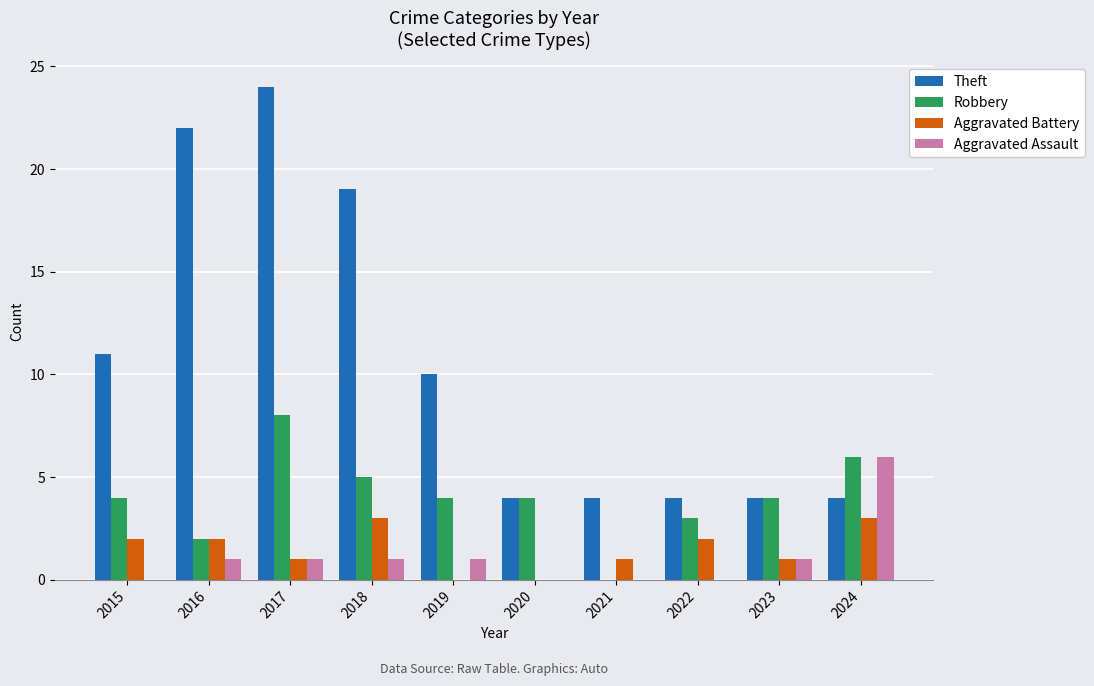

What is the sum of all Robbery values?

40